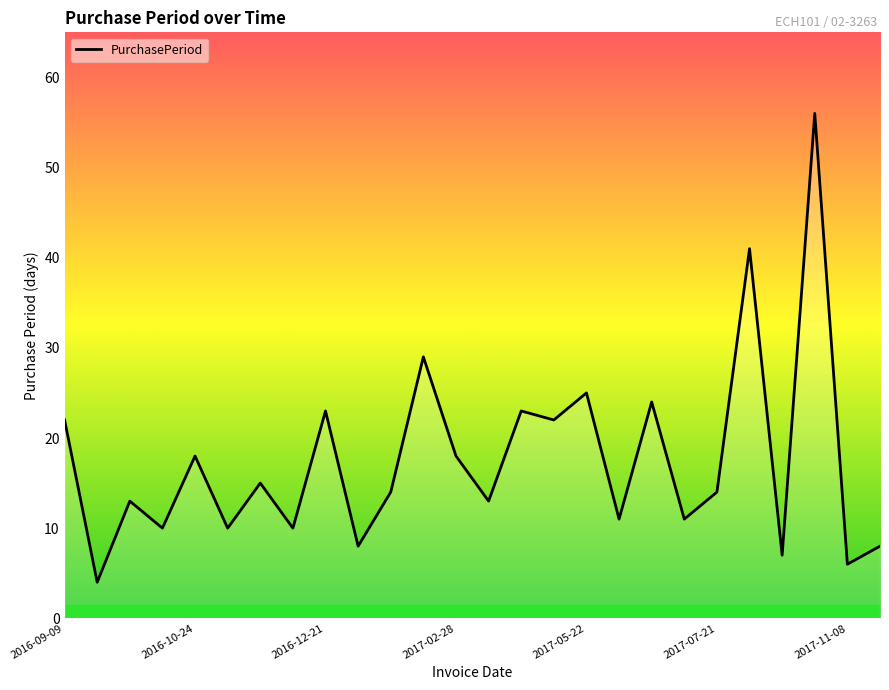

What is the minimum value shown in the chart?

4